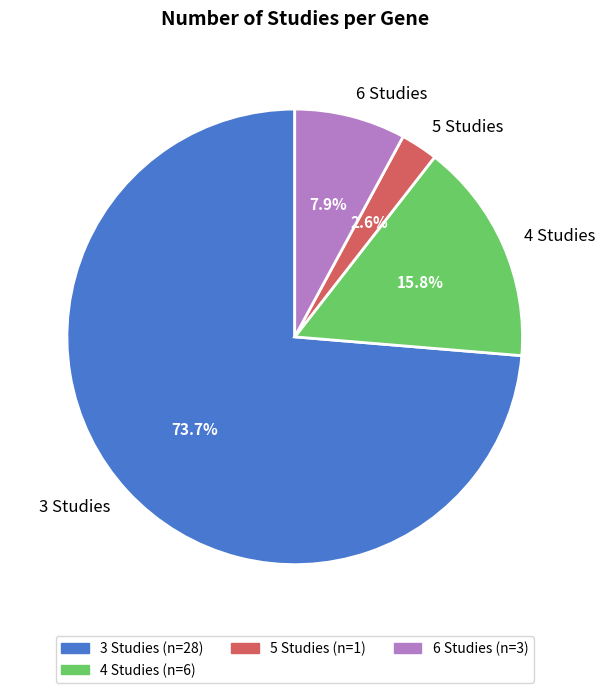

Is there a majority slice in this chart?

Yes